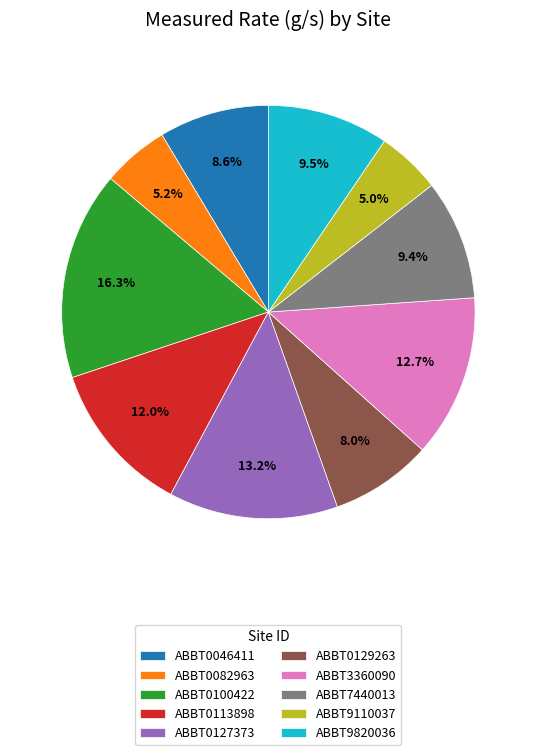

Is there any slice that represents more than half of the pie?

No